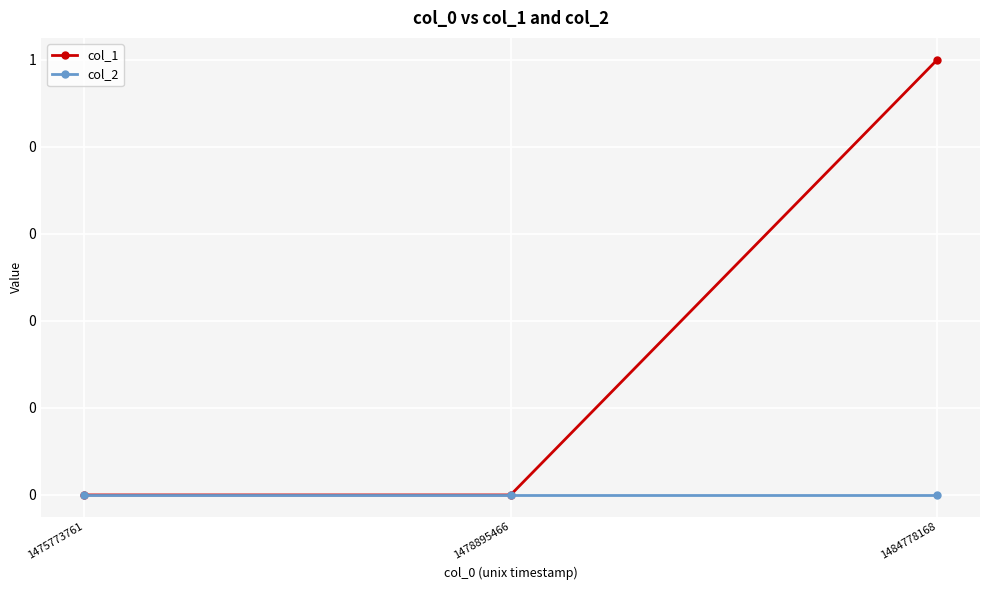

Is it true that col_1 equals 1 at 1484778168?

True